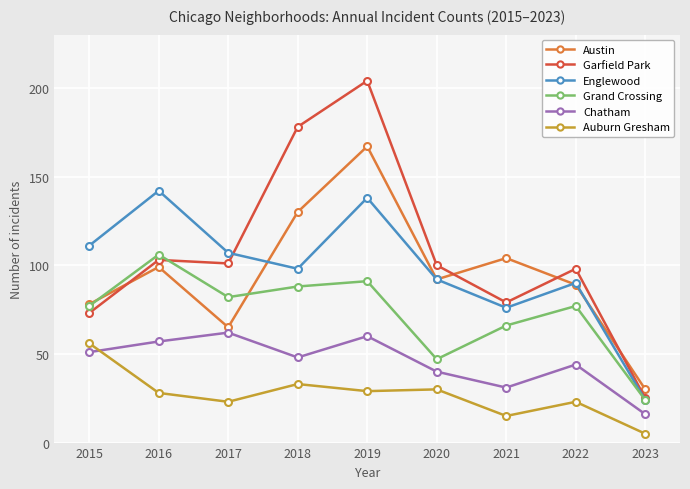

Is the value of Auburn Gresham at 2015 greater than the value of Austin at 2019?

No